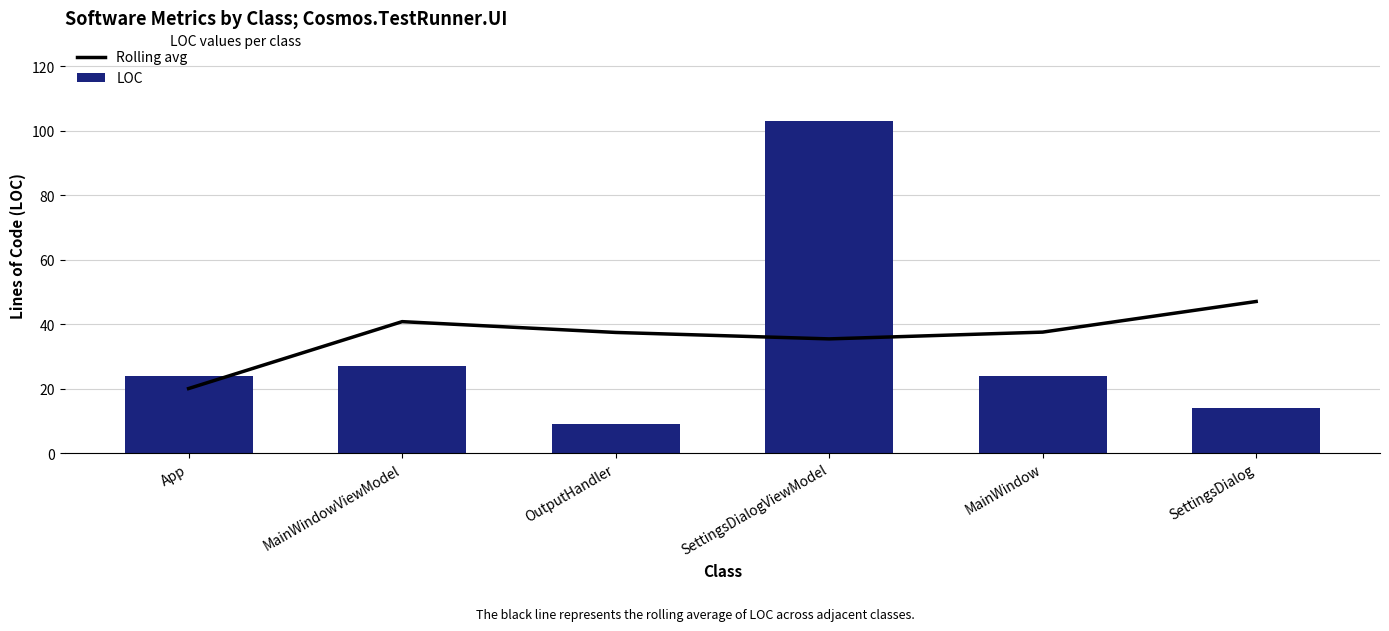

Which category has the lowest value across all series?

OutputHandler